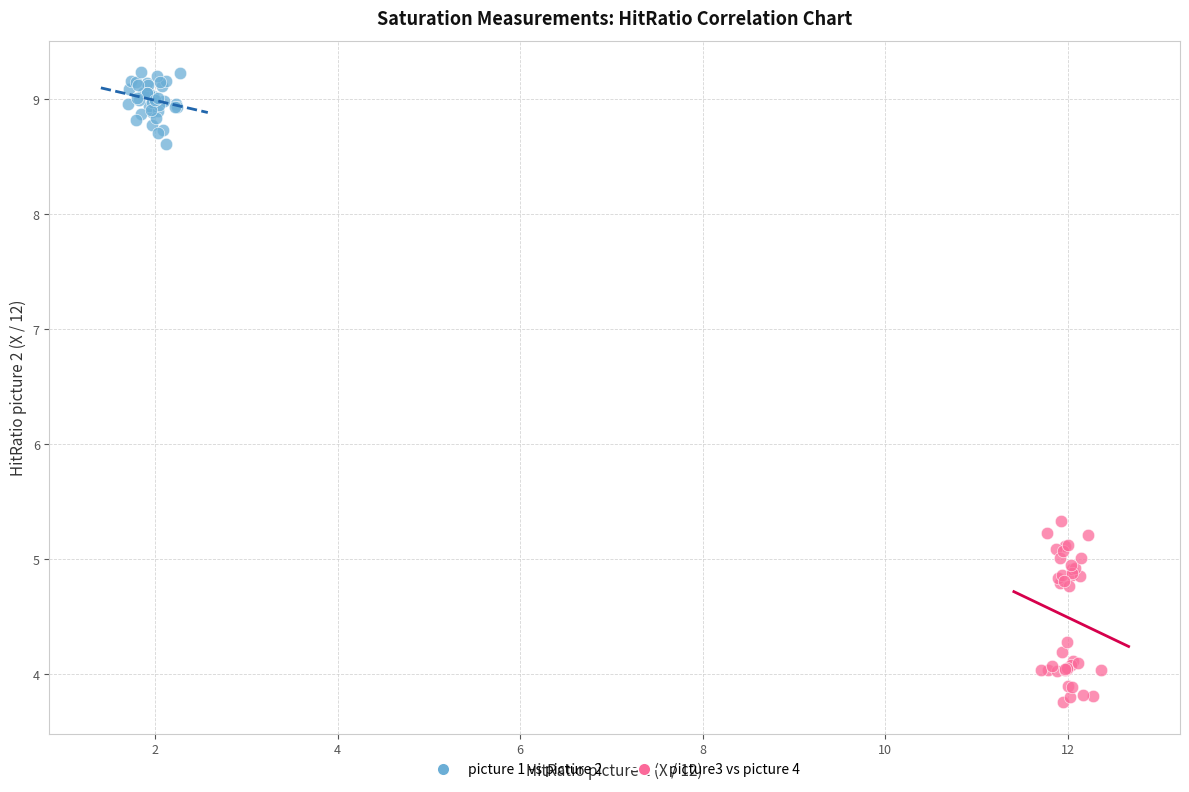

Which series reaches the maximum Y coordinate?

picture 1 vs picture 2